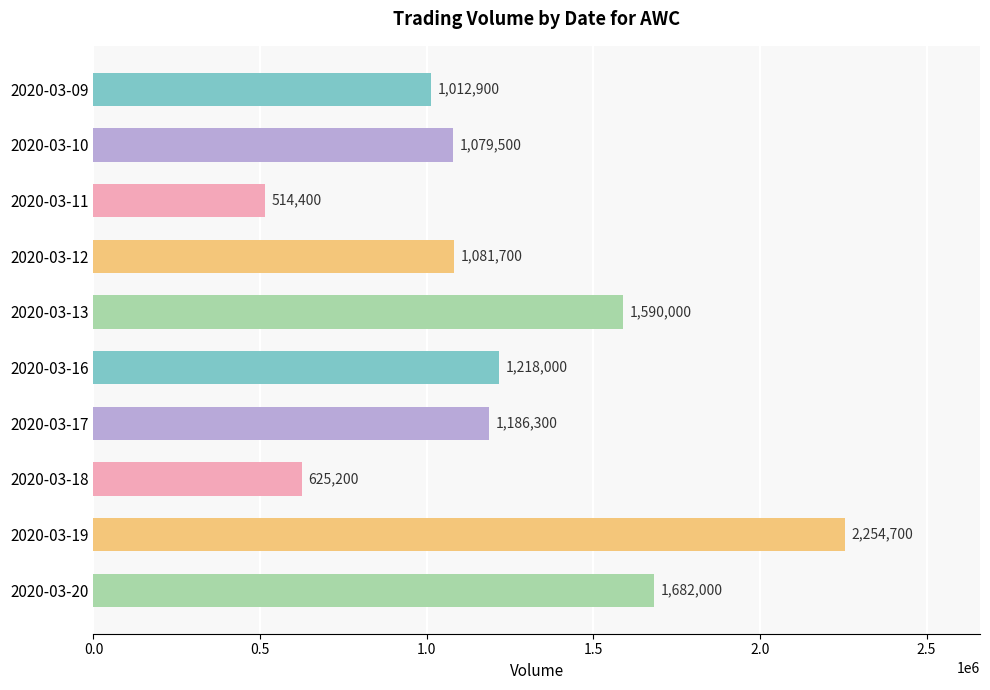

Reading top to bottom, what are all the values shown in this chart?

1012900	1079500	514400	1081700	1590000	1218000	1186300	625200	2254700	1682000